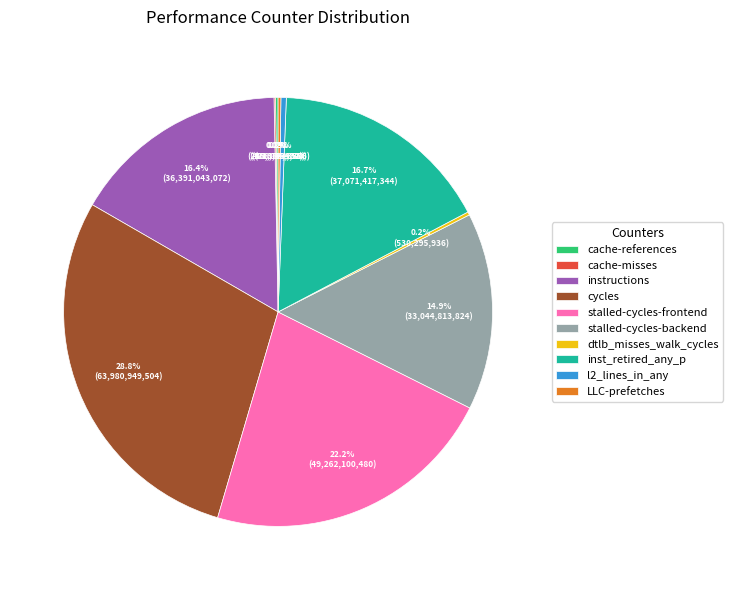

Is inst_retired_any_p the majority of the pie?

No